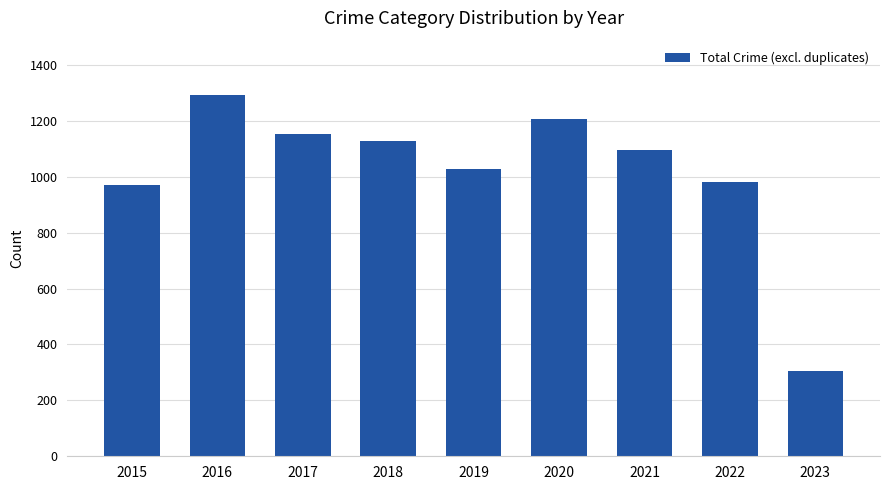

Approximately how many times larger is the value at 2019 compared to 2023?

3.4